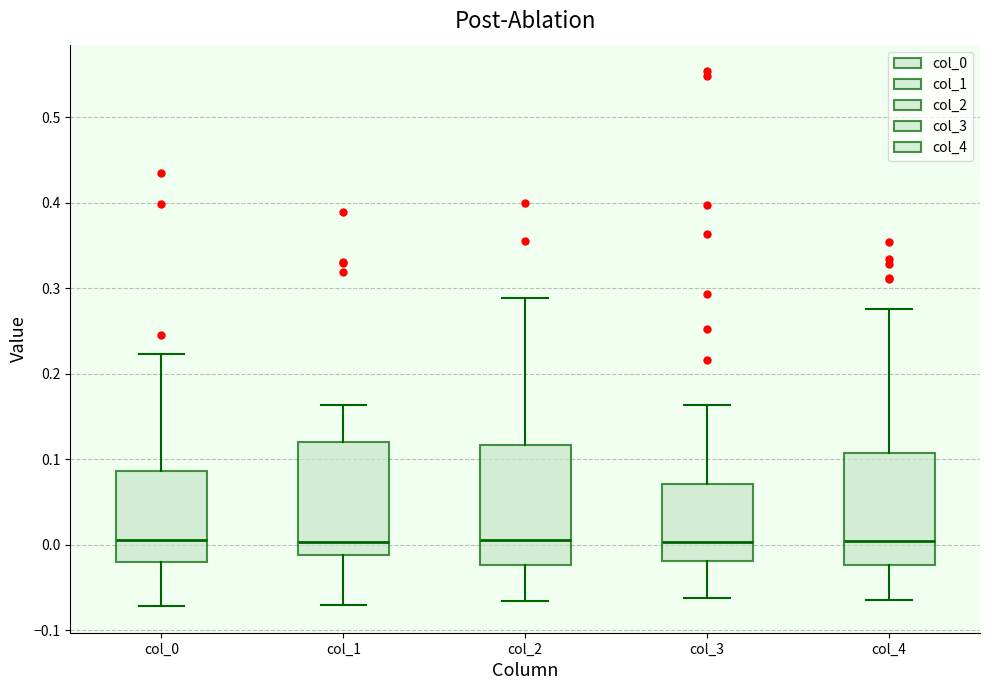

Where is the upper edge of the box for col_0 on the y-axis? The values are not printed on the chart, so give them approximately, as read against the axis.

0.09